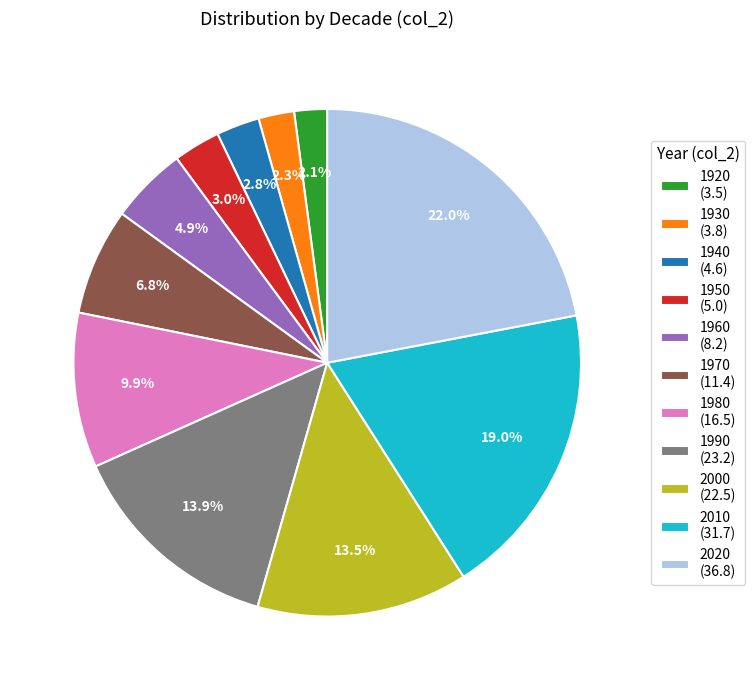

What is the largest slice in the pie chart?

2020